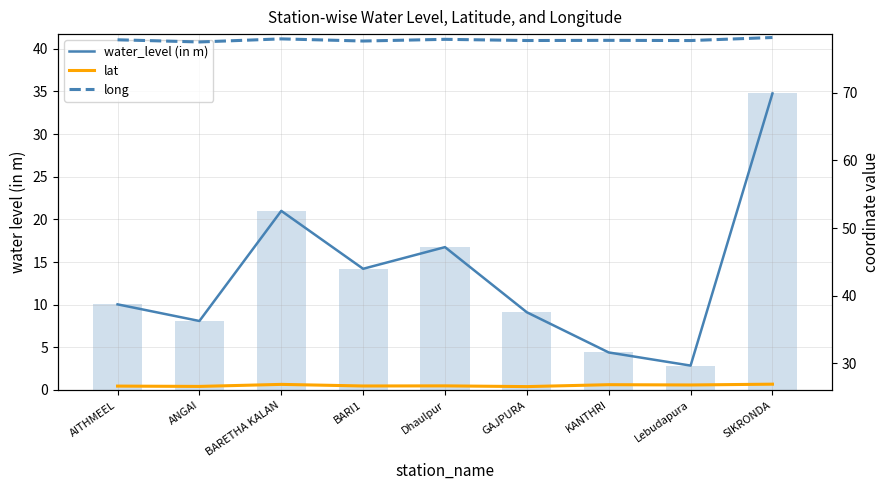

Reading left to right, what are all the values shown in this chart?

water_level (in m): 10.0	8.1	21.0	14.2	16.8	9.1	4.4	2.9	34.8
lat: 26.6	26.6	26.9	26.7	26.7	26.6	26.9	26.8	26.9
long: 77.8	77.5	77.9	77.6	77.9	77.7	77.7	77.7	78.1